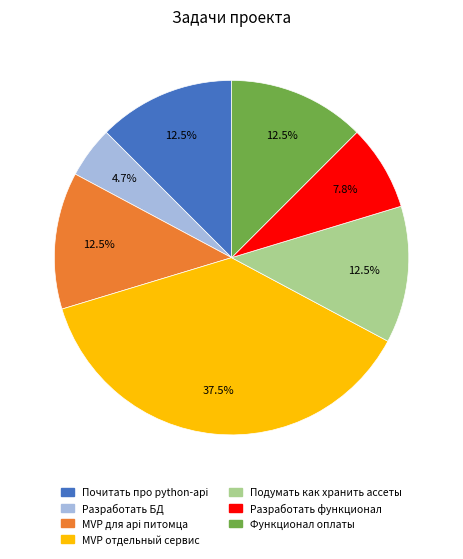

Does Подумать как хранить ассеты represent more than half of the total?

No